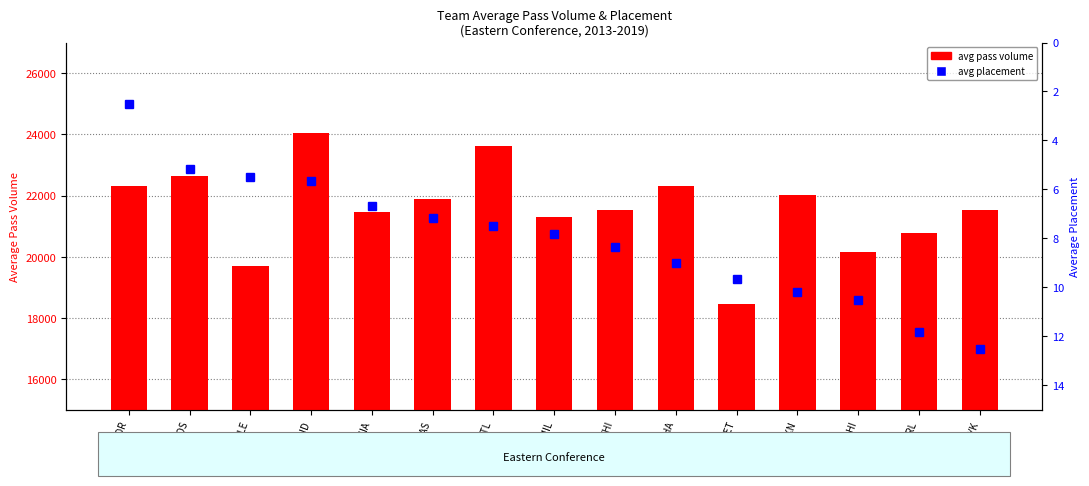

What is the sum of all avg placement values?

120.0